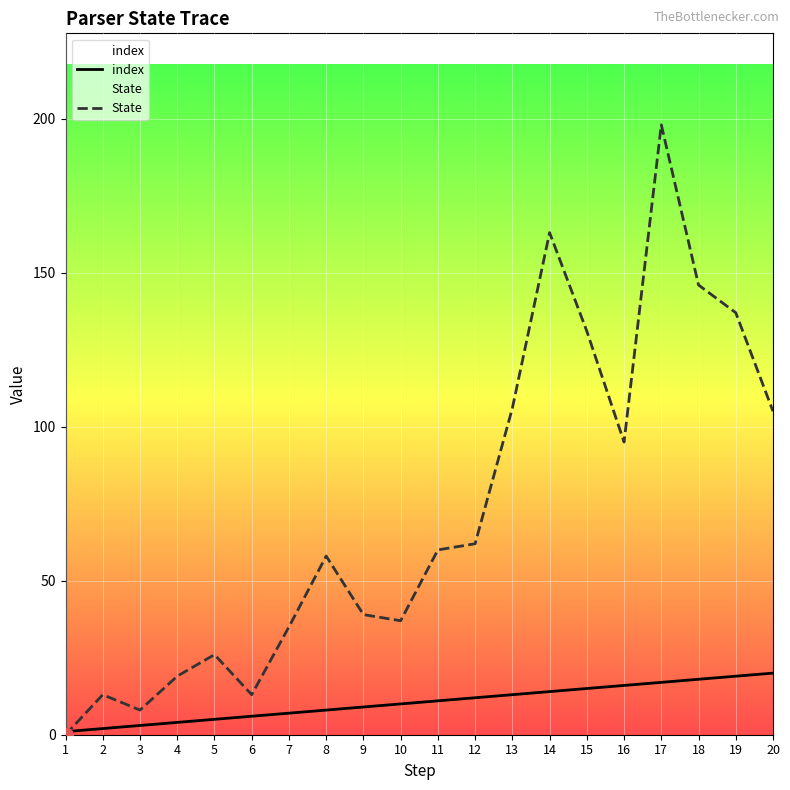

Which series has the widest spread of values?

State